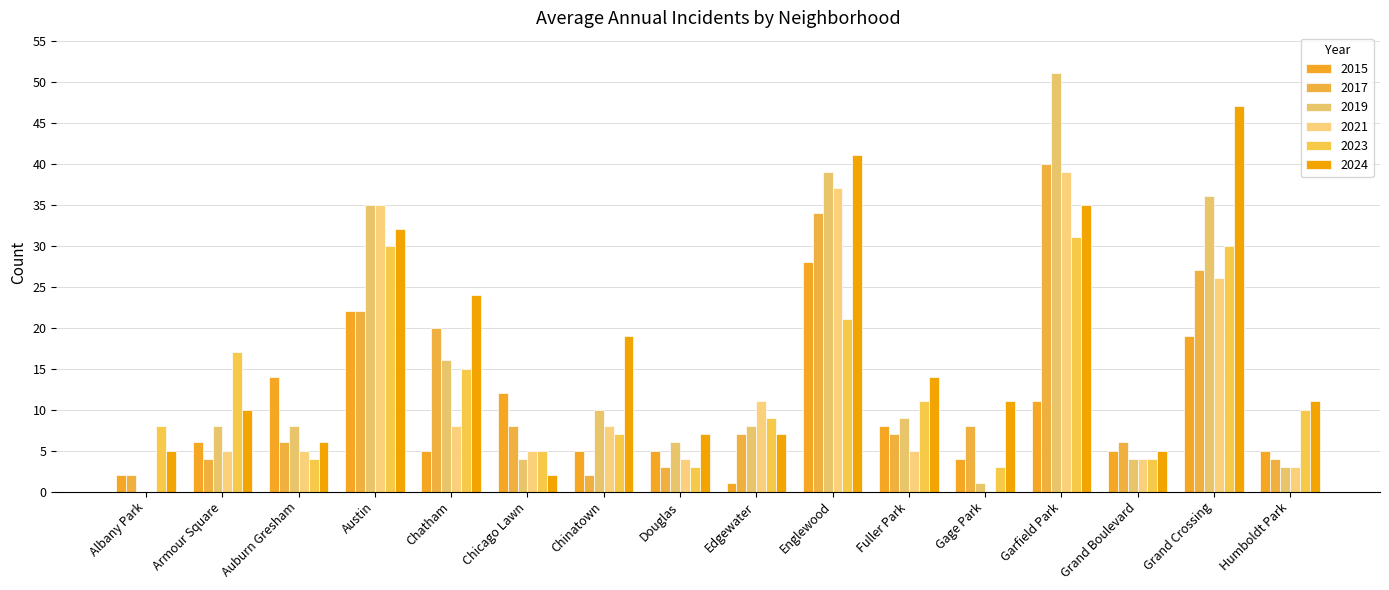

Does the chart contain stacked bars?

No